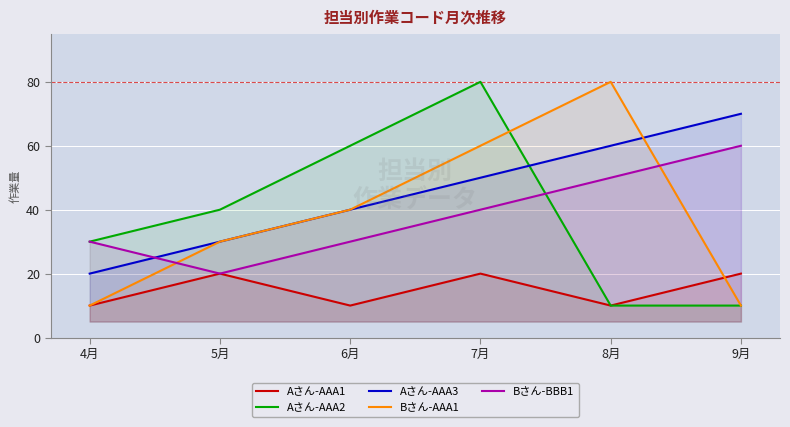

Is the value of Aさん-AAA3 at 9月 greater than the value of Aさん-AAA2 at 5月?

Yes